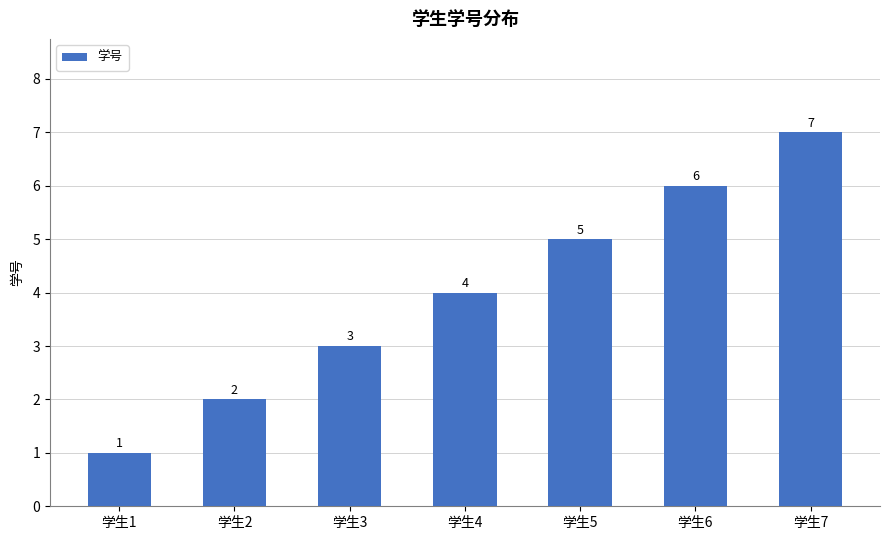

List the labels in order of value, largest first.

学生7, 学生6, 学生5, 学生4, 学生3, 学生2, 学生1